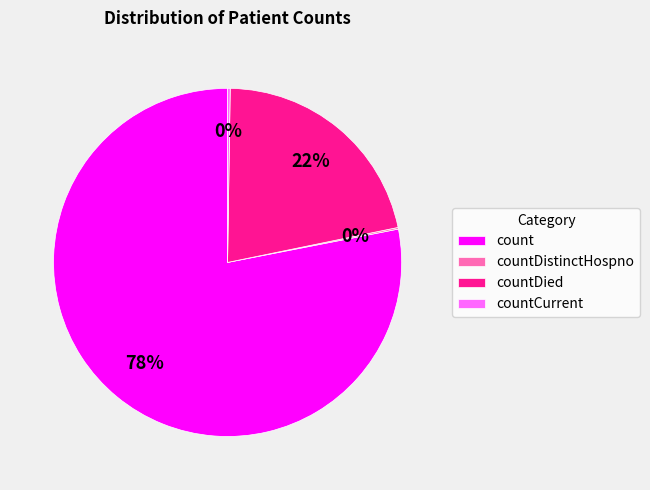

Does countDied account for over 50% of the chart?

No